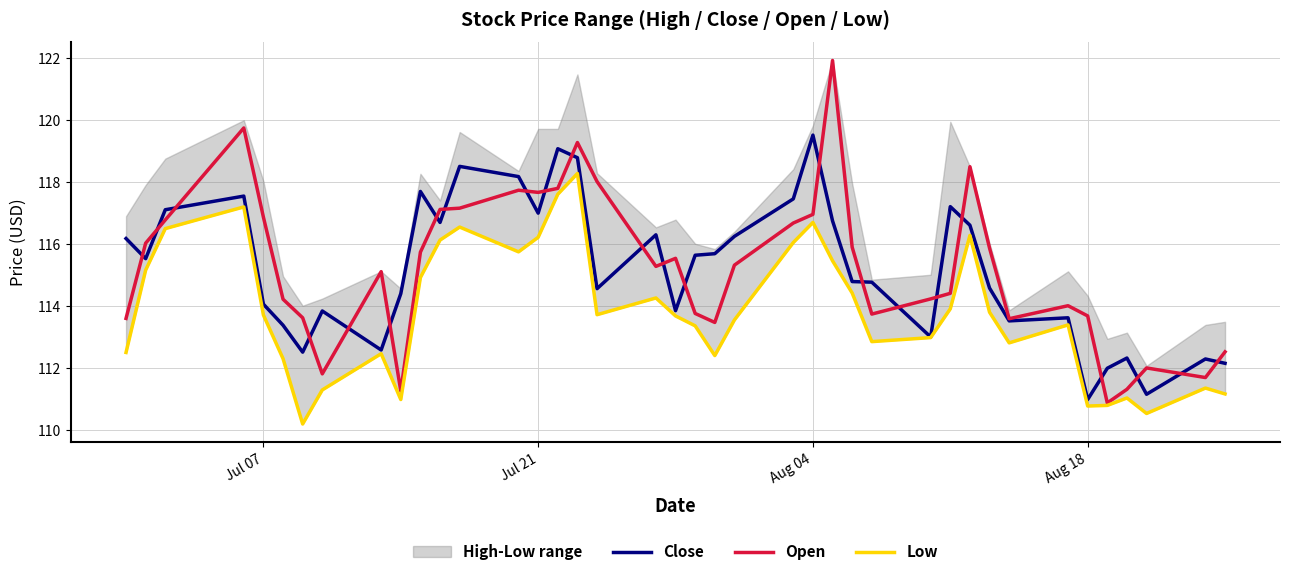

The Open series shows 169.6 at 16. True or false?

False